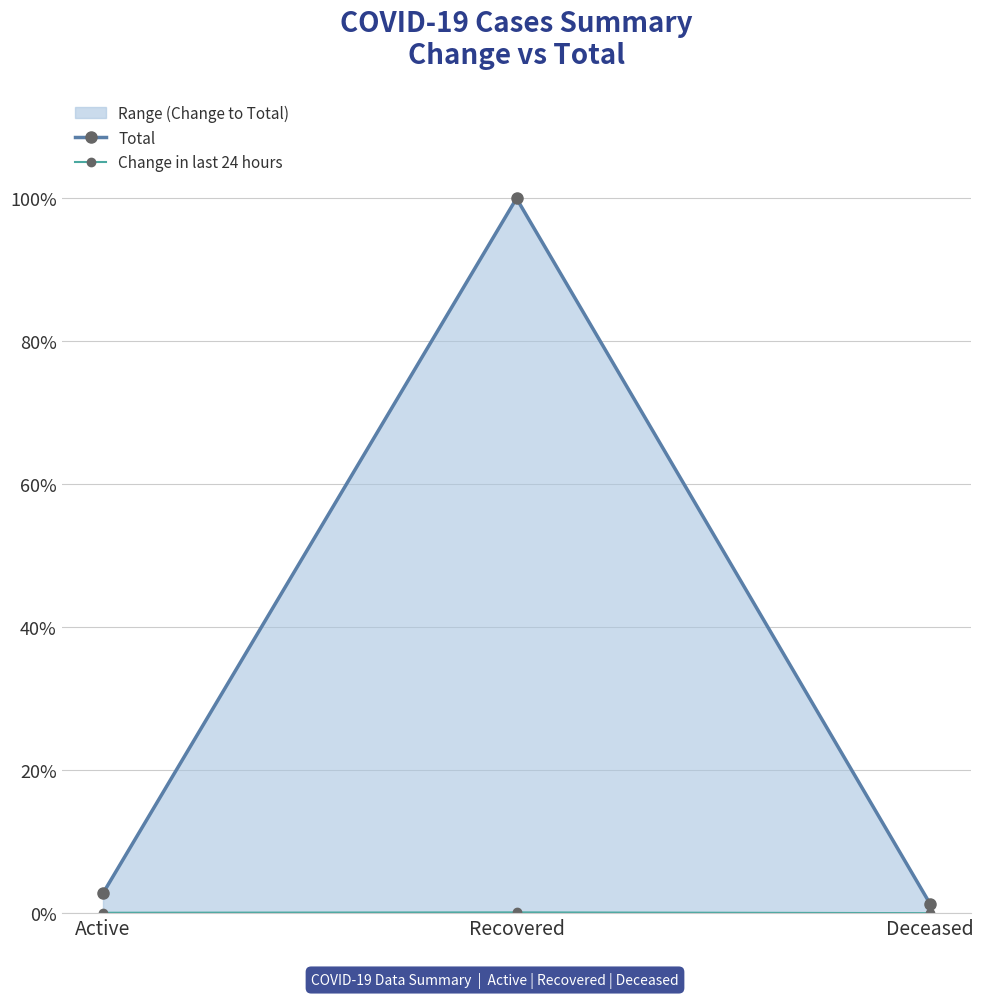

Where is Change in last 24 hours nearest to the value 0?

Deceased